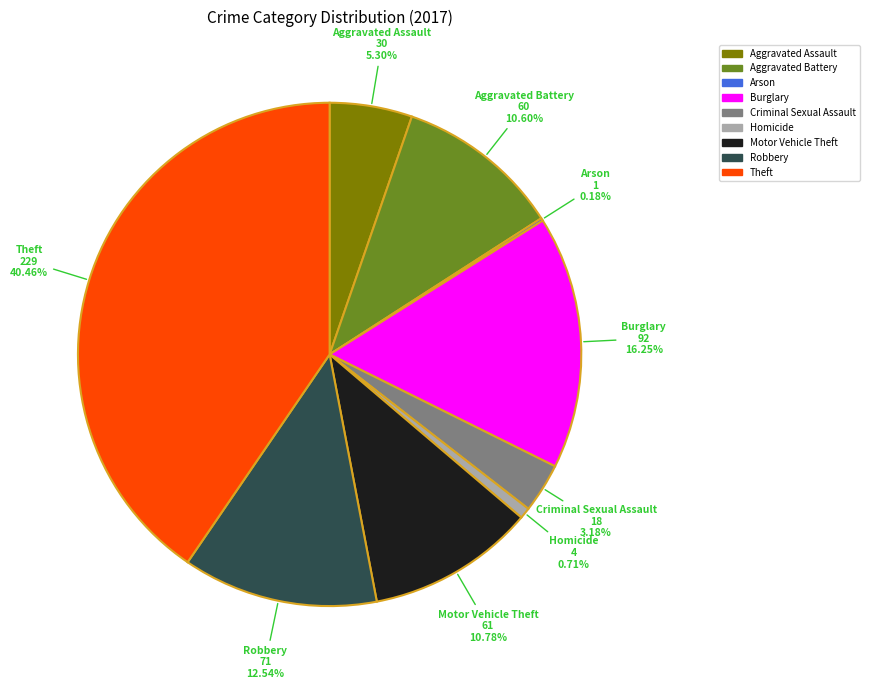

What percentage do Theft and Homicide together represent?

41.2%